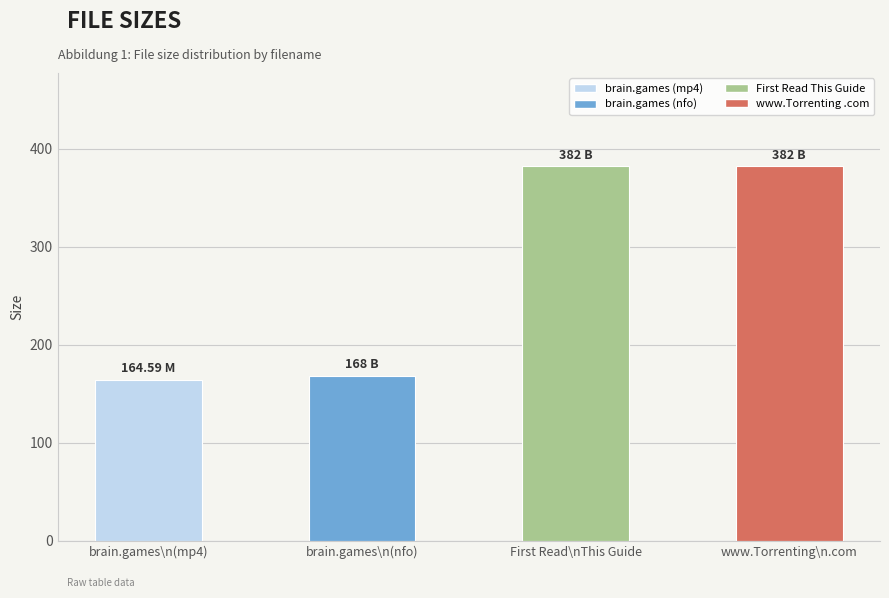

What is the difference between the maximum and minimum values?

217.4